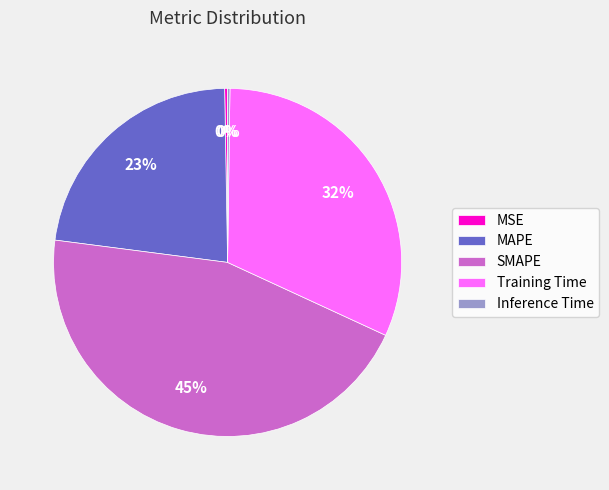

Is there any slice that represents more than half of the pie?

No